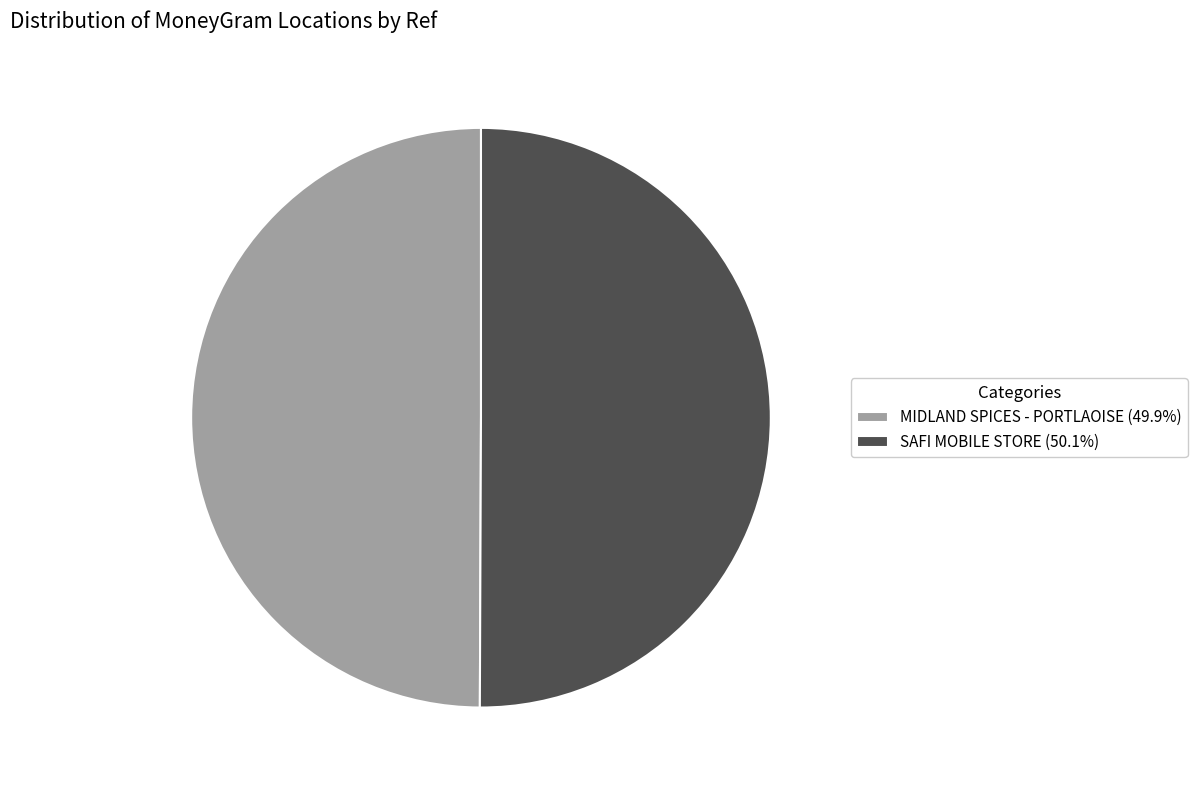

Approximately how many times larger is the value at SAFI MOBILE STORE (50.1%) compared to MIDLAND SPICES - PORTLAOISE (49.9%)?

1.0